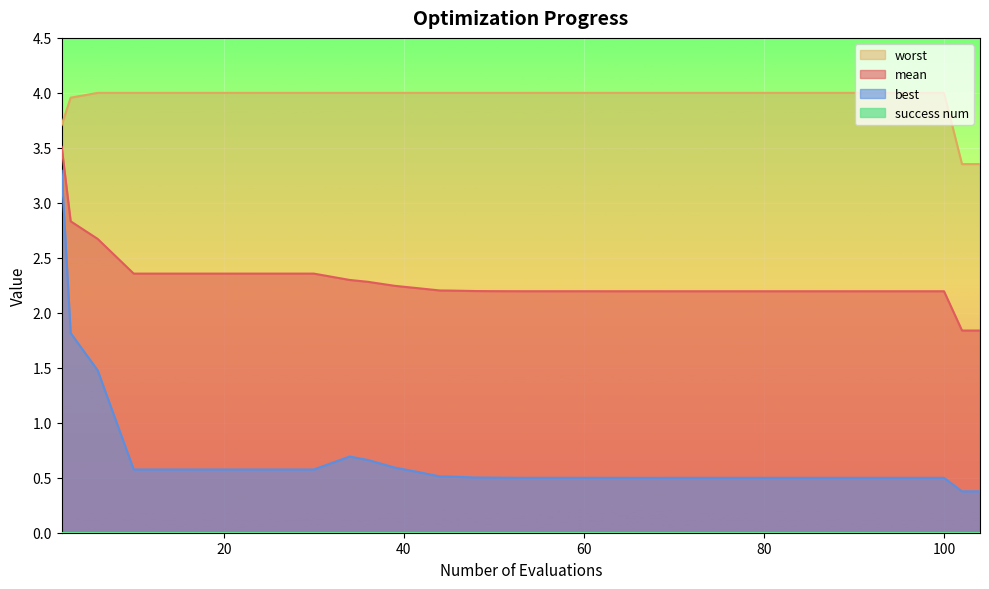

What is the highest value of the mean series?

3.5